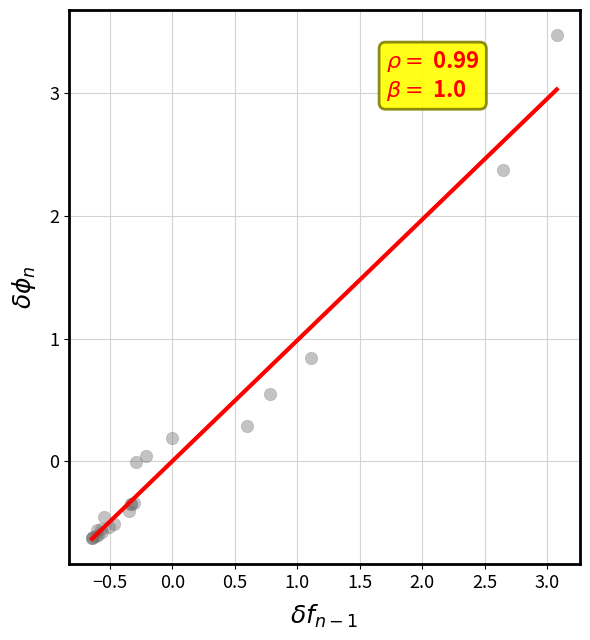

What Y value in the scatter plot is closest to 1?

0.8